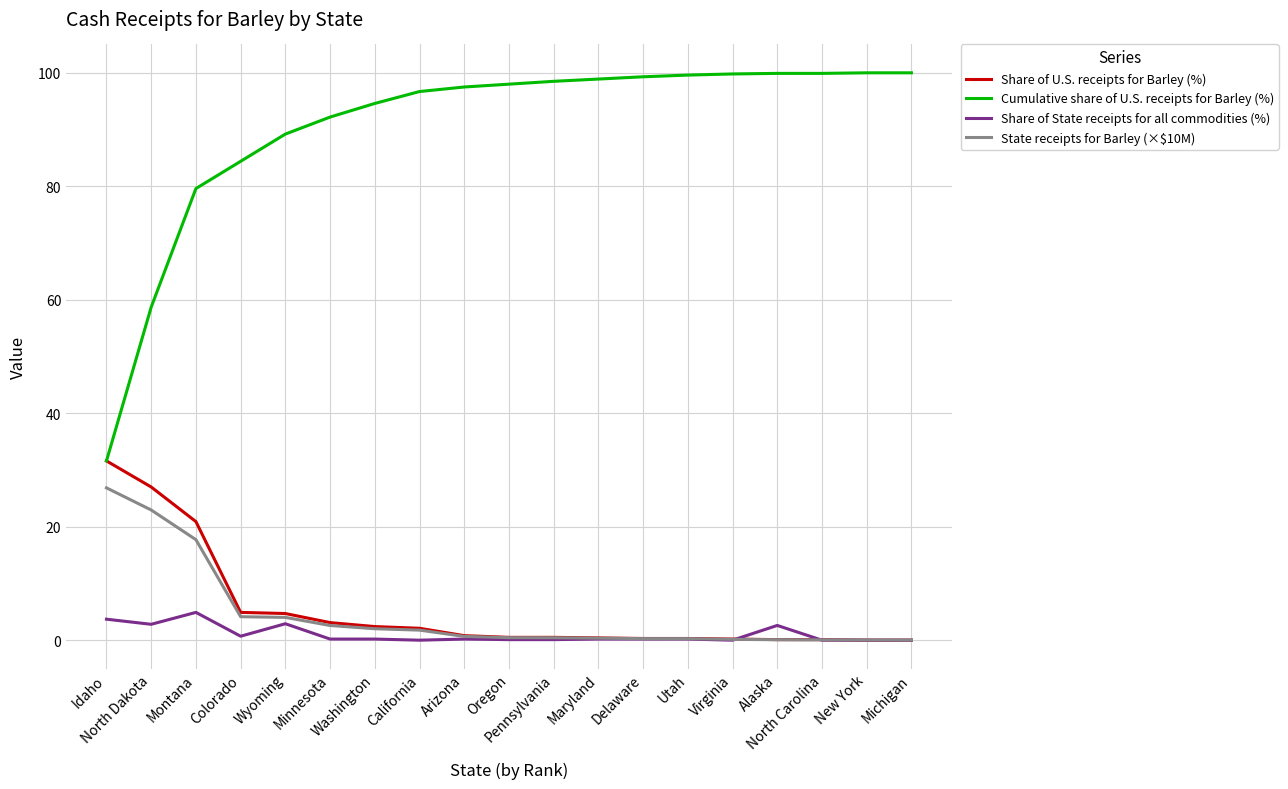

The Cumulative share of U.S. receipts for Barley (%) series shows 31.3 at Montana. True or false?

False